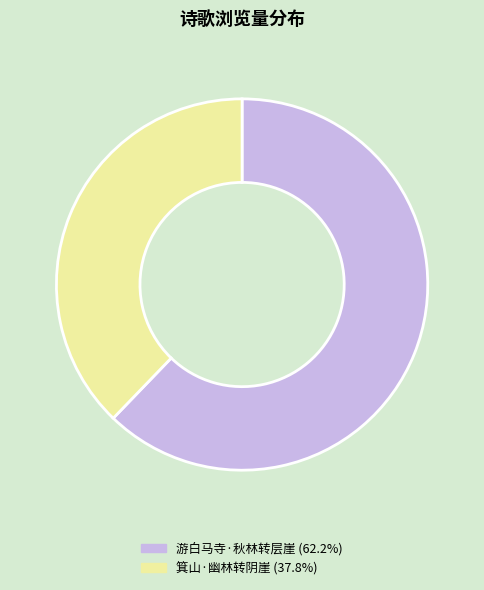

Does any single category account for the majority?

Yes